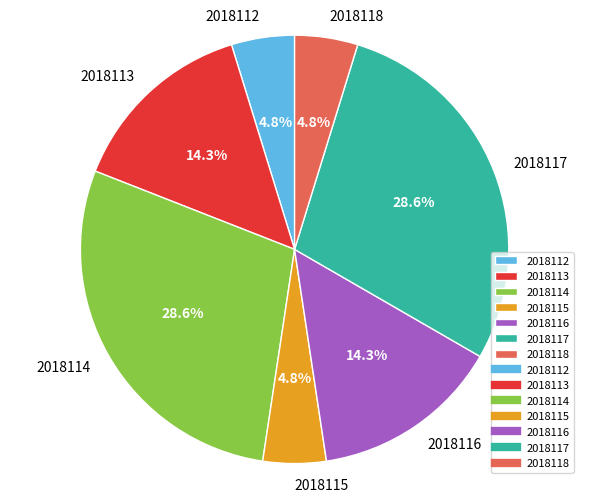

To the nearest percent, what portion does 2018115 represent?

5%